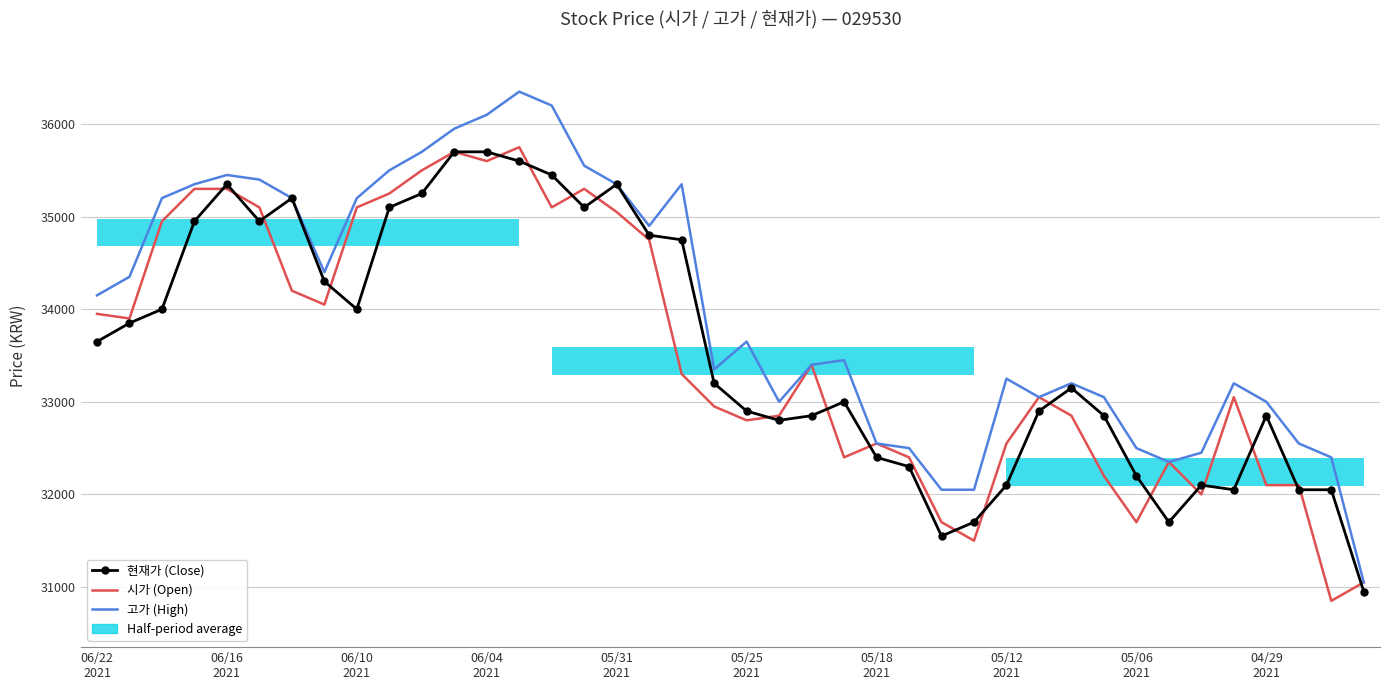

Which series changed the most between 06/10
2021 and 10?

현재가 (Close)